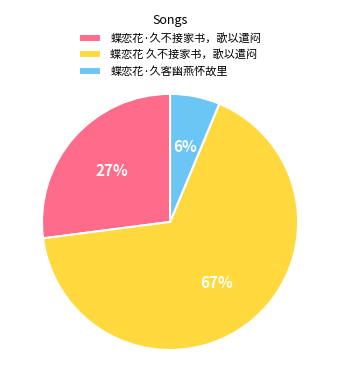

Is there a majority slice in this chart?

Yes